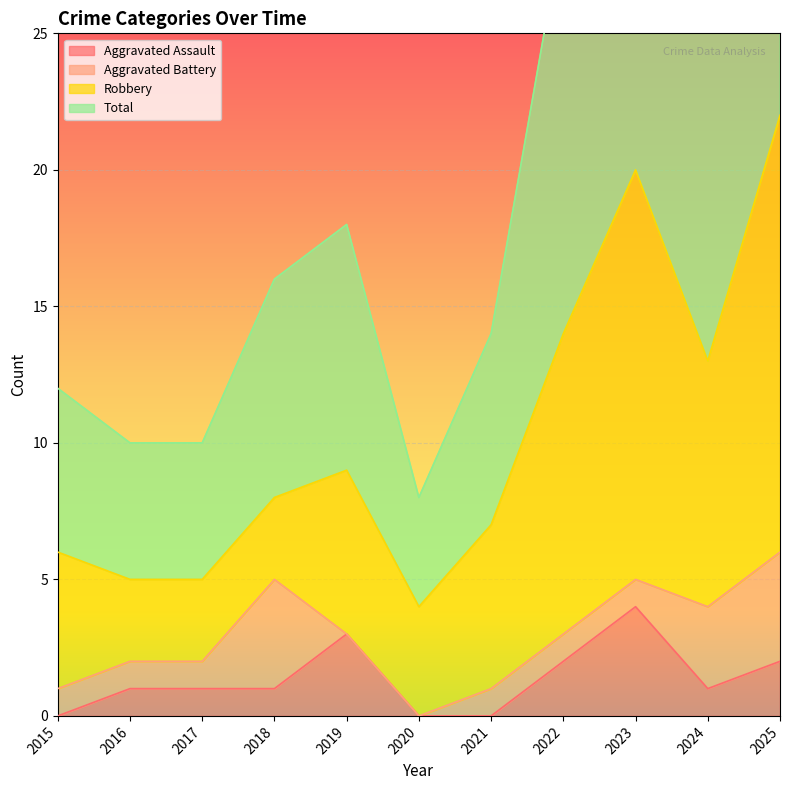

What is the difference between the maximum and minimum values in the Total series?

36